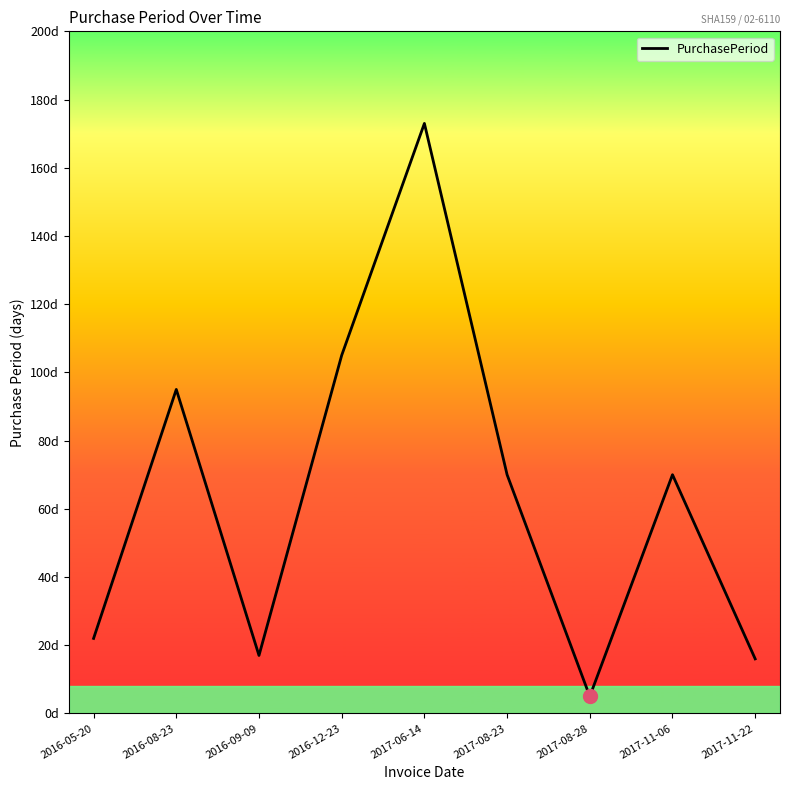

What position from the left is 2016-05-20?

1